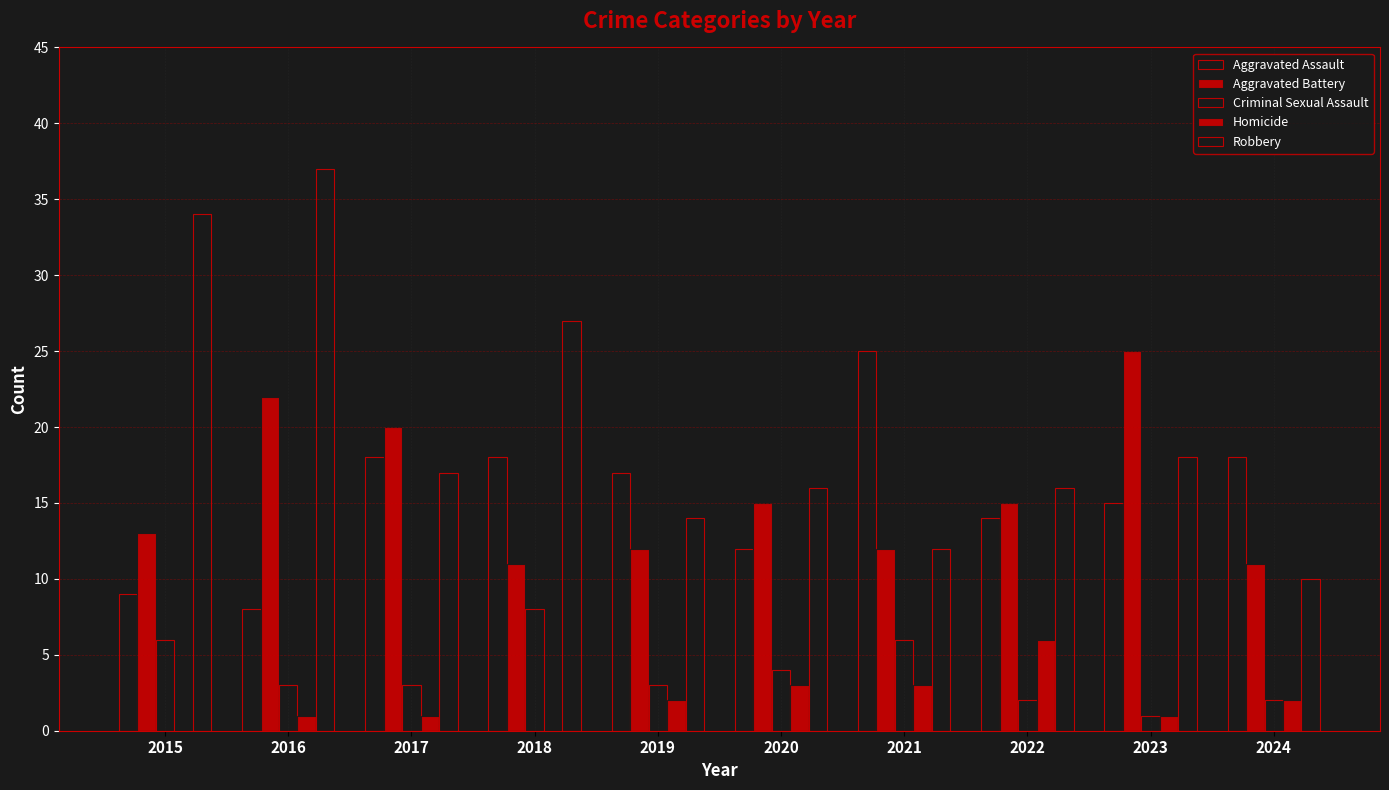

What is the value of the Homicide bar at the 7th from the left?

3